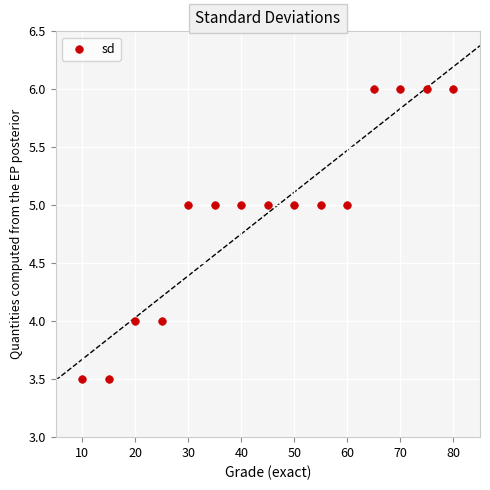

What is the range of Y values (max minus min)?

2.5